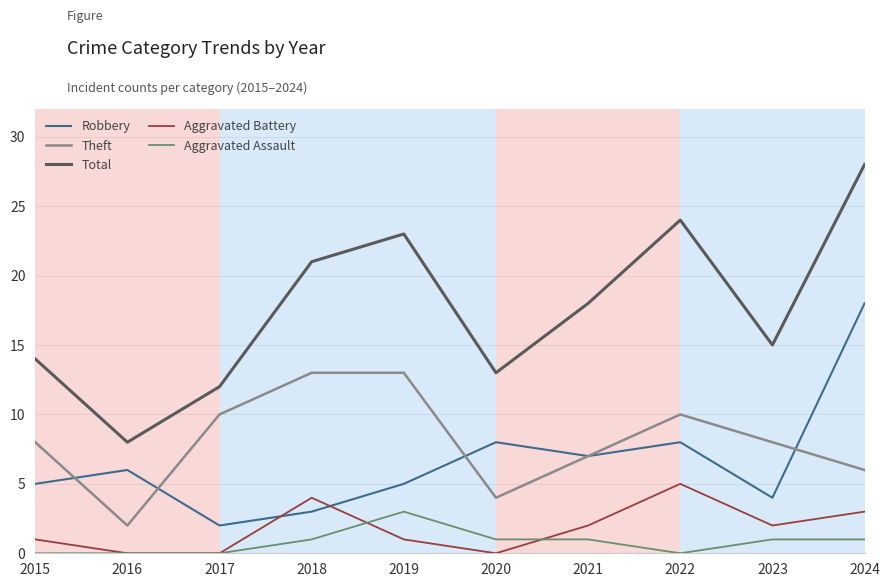

The Theft series shows 6 at 2018. True or false?

False